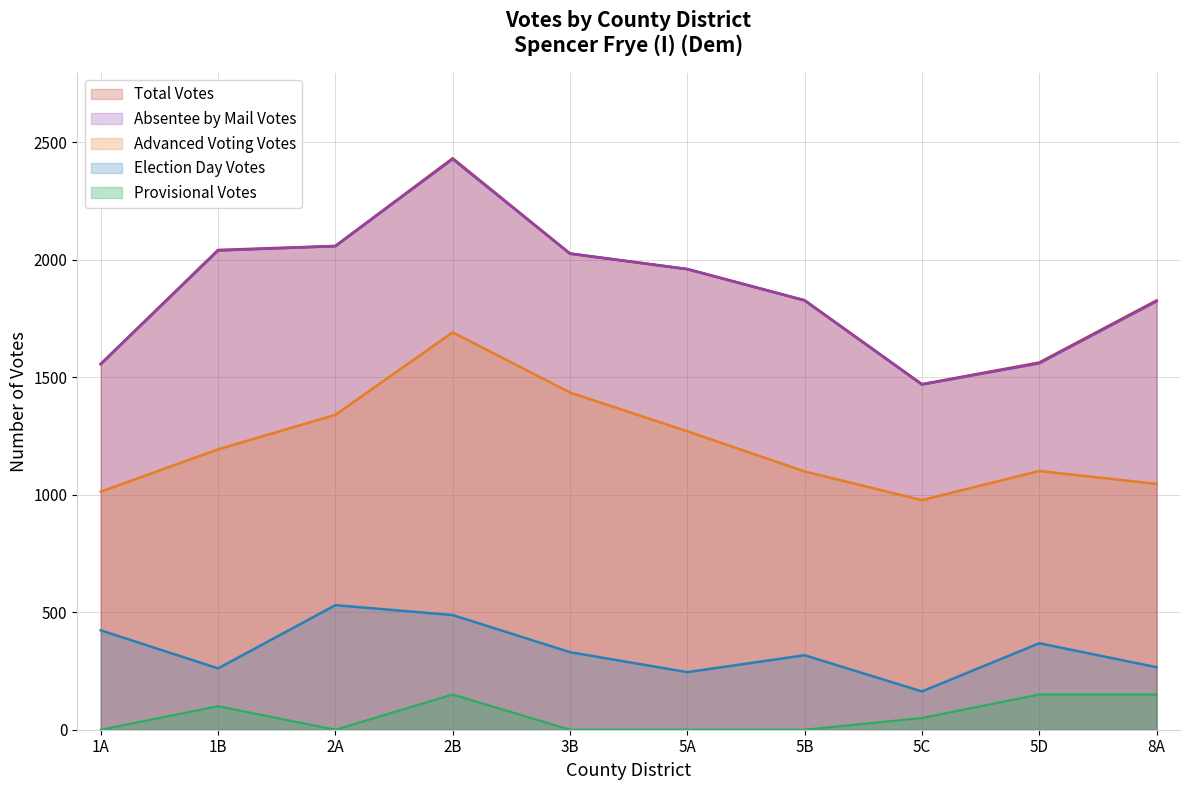

At which category does the chart reach its minimum across all series?

1A